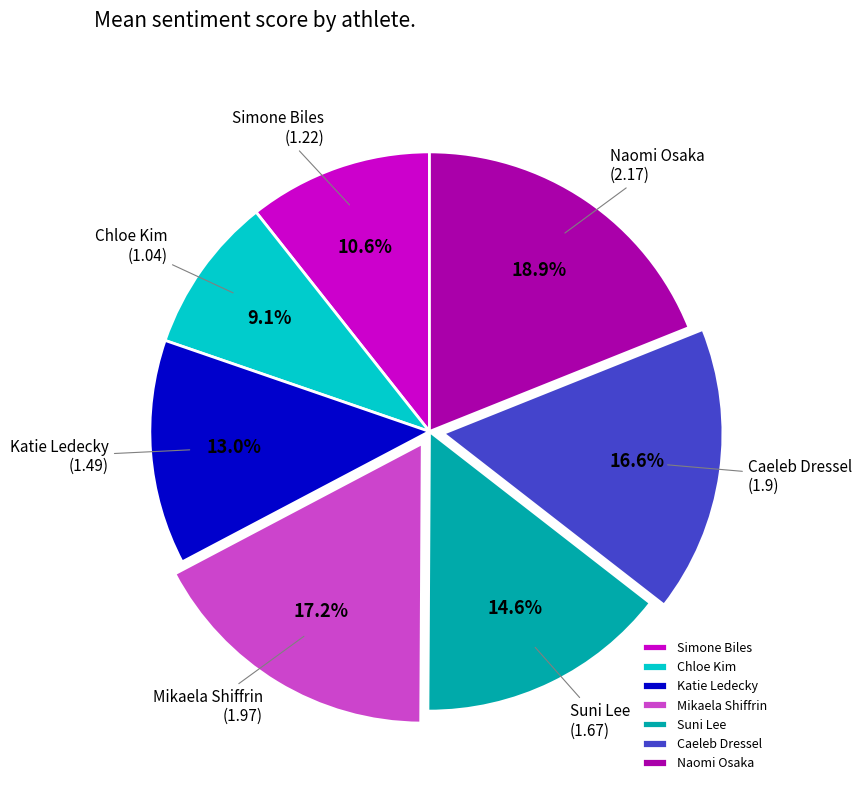

Rank the categories by value from highest to lowest.

Naomi Osaka, Mikaela Shiffrin, Caeleb Dressel, Suni Lee, Katie Ledecky, Simone Biles, Chloe Kim